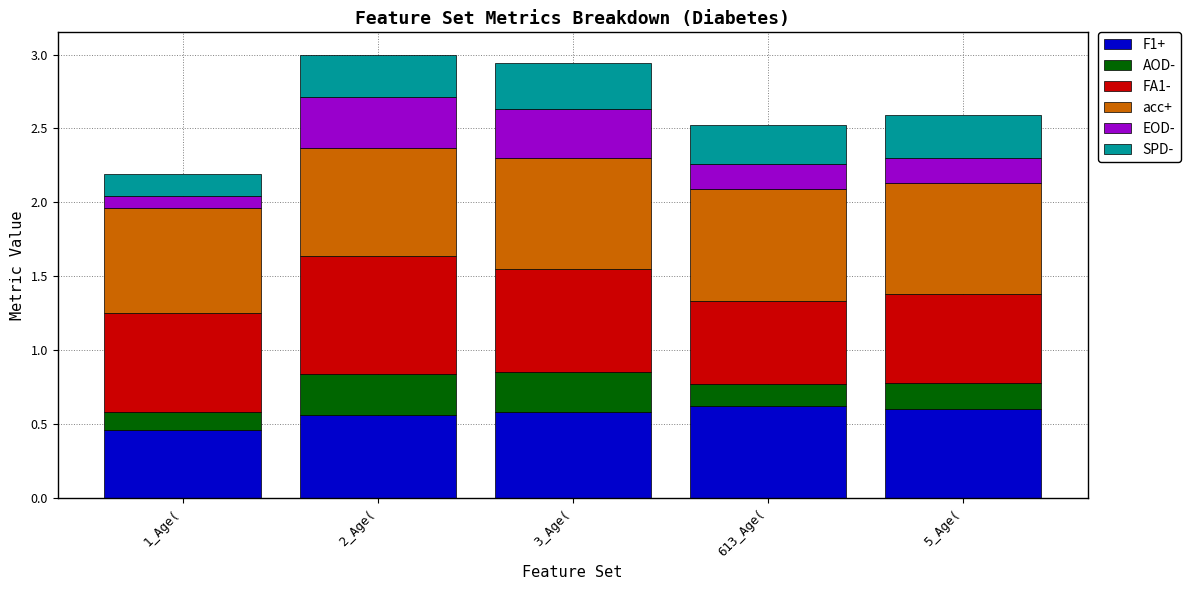

At which label does F1+ reach its minimum?

1_Age(